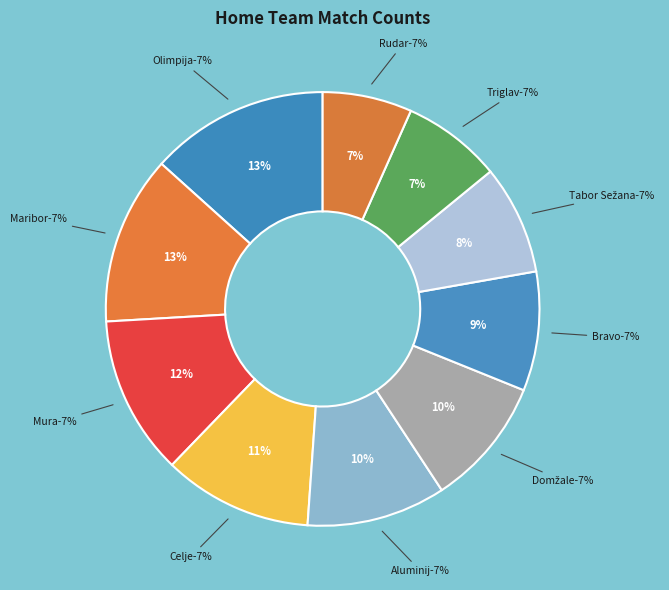

What percentage is NOT represented by Domžale?

90.4%